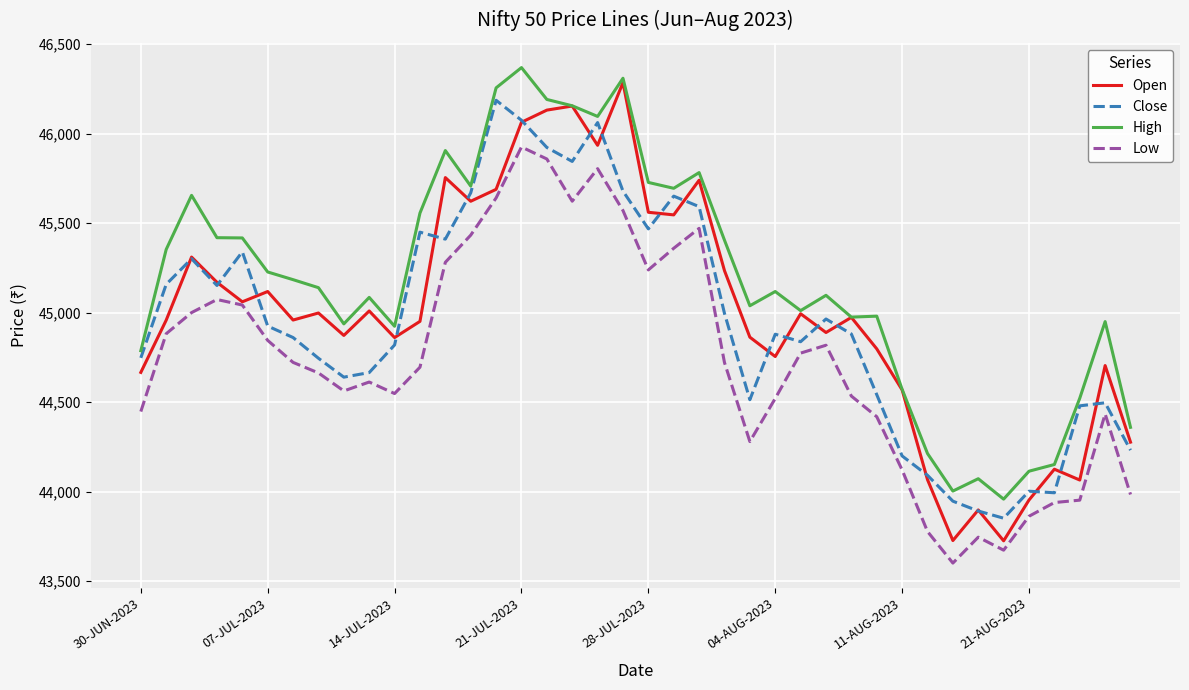

True or false: Low has more than 1 interior local peaks.

True